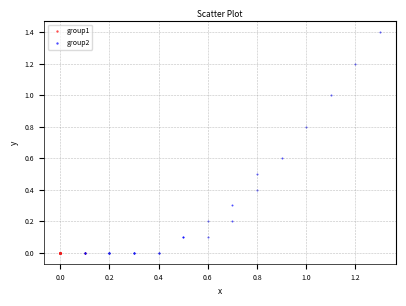

Which series reaches the maximum Y coordinate?

group2